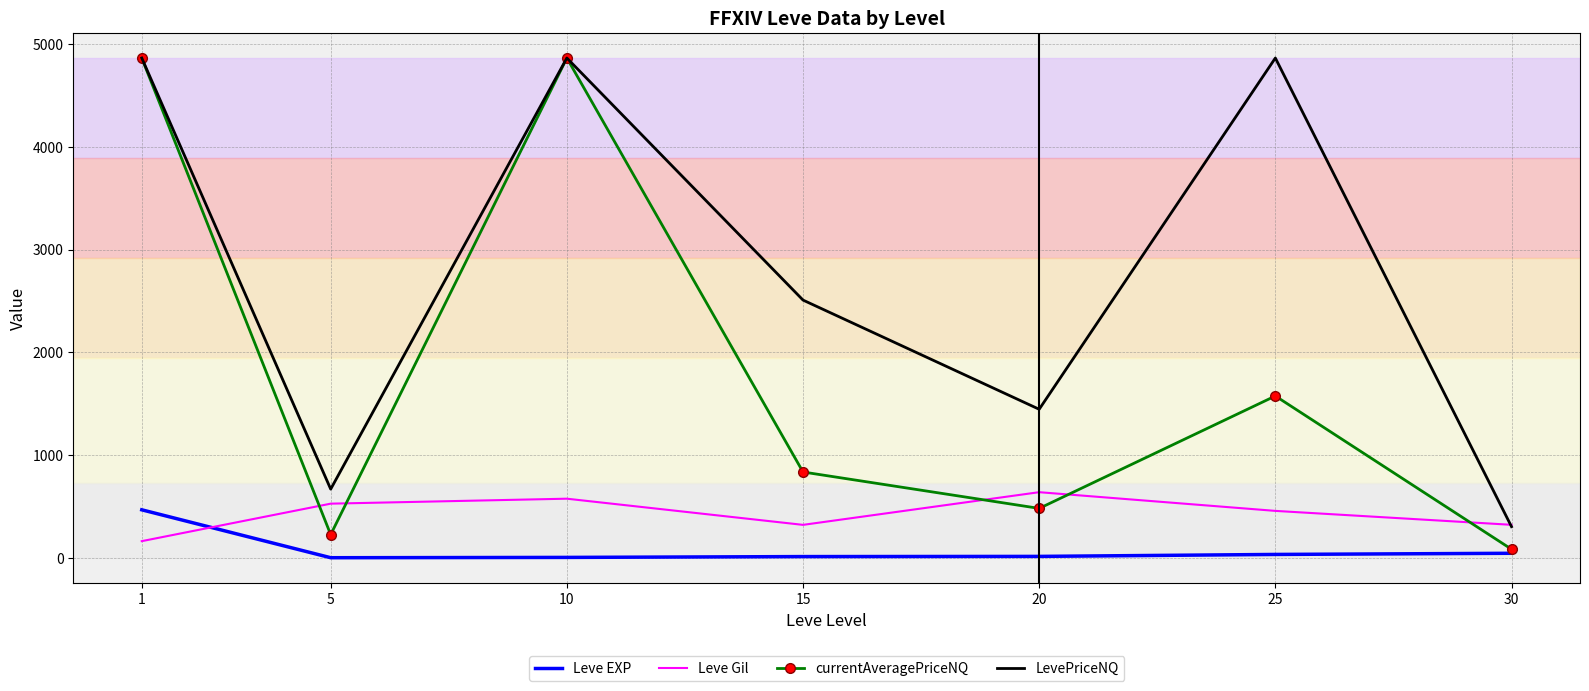

The currentAveragePriceNQ series shows 1576.1 at 25. True or false?

True